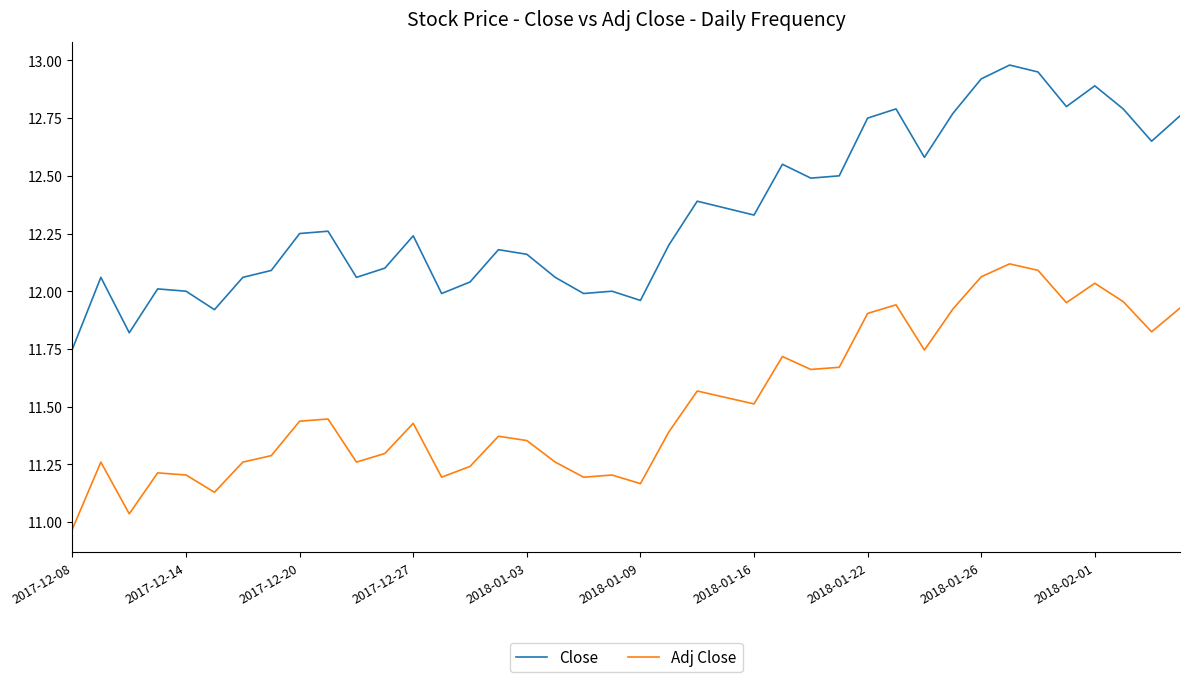

Rank the series by their average value, from highest to lowest.

Close, Adj Close